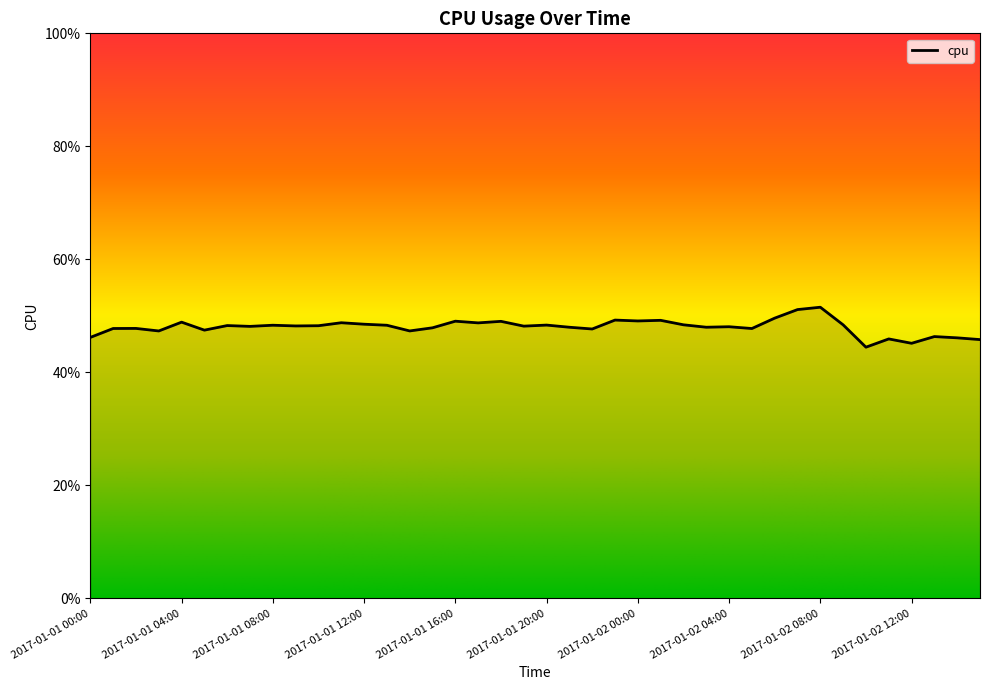

Rank the categories by value from highest to lowest.

2017-01-02 08:00, 2017-01-02 07:00, 2017-01-02 06:00, 2017-01-01 23:00, 2017-01-02 01:00, 2017-01-02 00:00, 2017-01-01 16:00, 2017-01-01 18:00, 2017-01-01 04:00, 2017-01-01 11:00, 2017-01-01 17:00, 2017-01-01 12:00, 2017-01-02 02:00, 2017-01-02 09:00, 2017-01-01 20:00, 2017-01-01 08:00, 2017-01-01 13:00, 2017-01-01 06:00, 2017-01-01 10:00, 2017-01-01 09:00, 2017-01-01 19:00, 2017-01-01 07:00, 2017-01-02 04:00, 2017-01-02 03:00, 2017-01-01 21:00, 2017-01-01 15:00, 2017-01-01 02:00, 2017-01-01 01:00, 2017-01-02 05:00, 2017-01-01 22:00, 2017-01-01 05:00, 2017-01-01 14:00, 2017-01-01 03:00, 2017-01-02 13:00, 2017-01-01 00:00, 2017-01-02 14:00, 2017-01-02 11:00, 2017-01-02 15:00, 2017-01-02 12:00, 2017-01-02 10:00